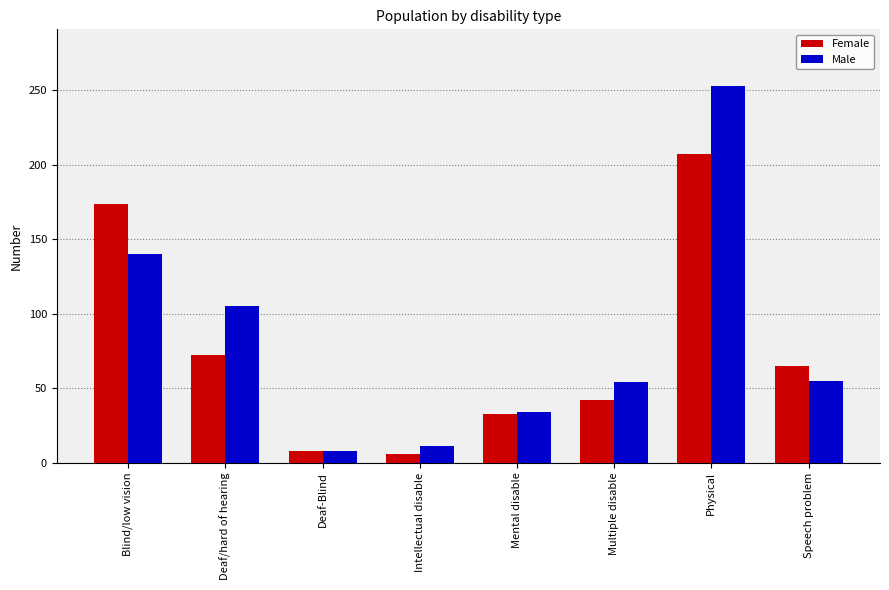

Between Blind/low vision and Intellectual disable, which series saw the biggest shift?

Female